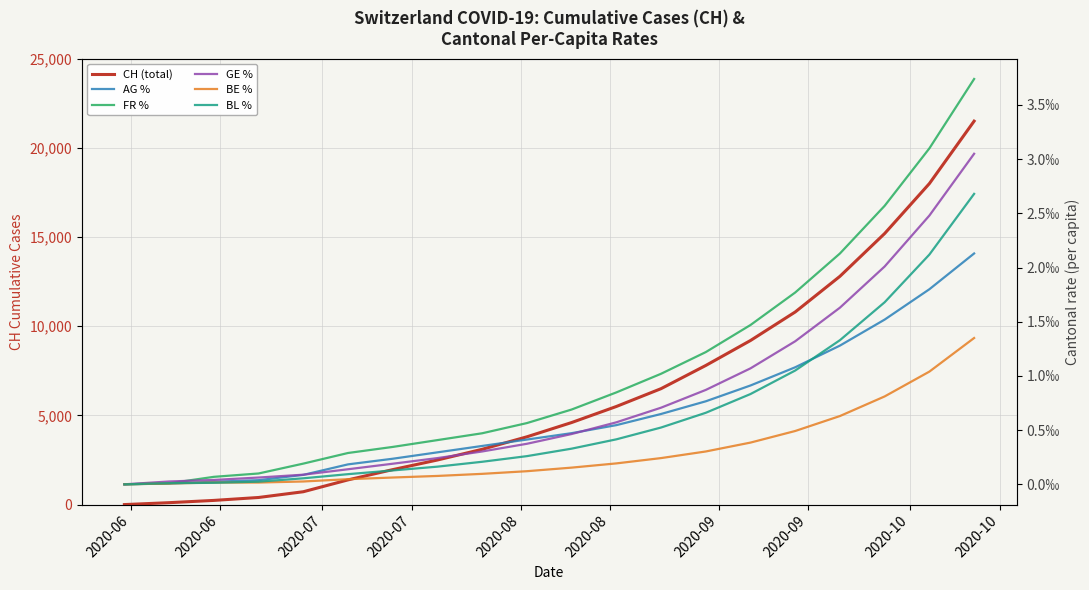

What is the spread (max minus min) of values at 2020-09?

1960.0